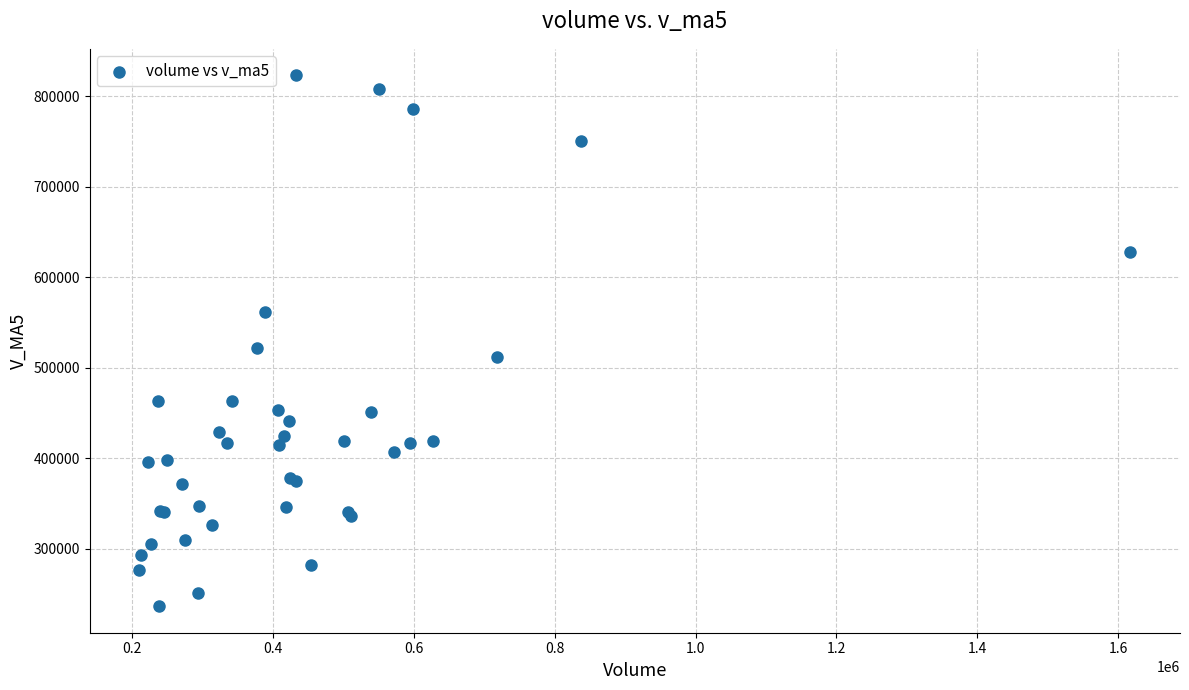

What Y value in the scatter plot is closest to 529839?

522047.5